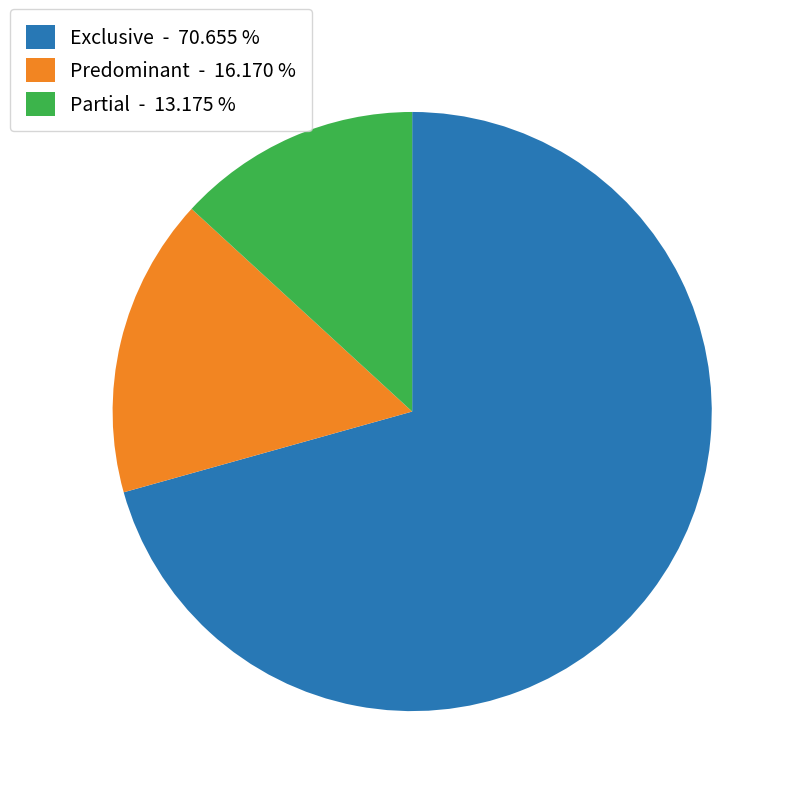

Is it true that Partial is 5% of the pie?

False